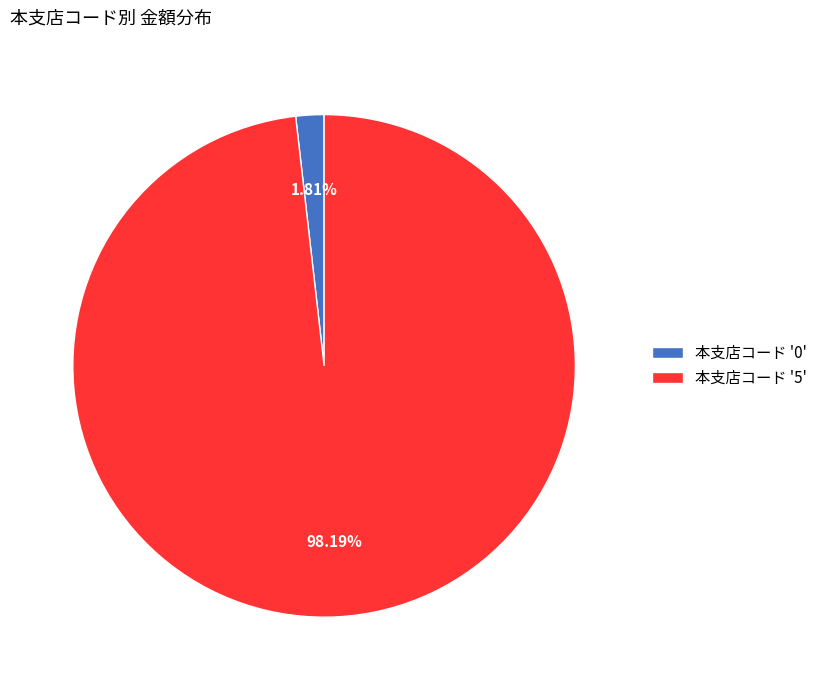

Which slice represents more than half of the pie?

本支店コード '5'